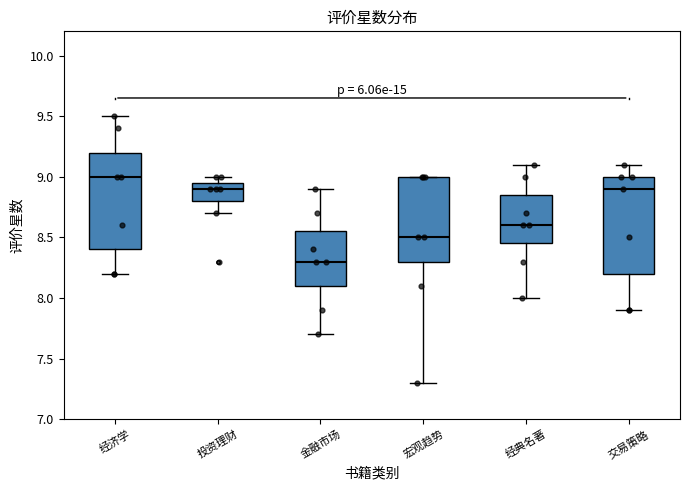

Reading left to right, read every box against the y-axis: the position of its median line, the range the box covers, and the ends of its whiskers. The values are not printed on the chart, so give them approximately, as read against the axis.

经济学: median 9.00, box 8.40 to 9.20, whiskers 8.20 to 9.50
投资理财: median 8.90, box 8.80 to 8.95, whiskers 8.70 to 9.00
金融市场: median 8.30, box 8.10 to 8.55, whiskers 7.70 to 8.90
宏观趋势: median 8.50, box 8.30 to 9.00, whiskers 7.30 to 9.00
经典名著: median 8.60, box 8.45 to 8.85, whiskers 8.00 to 9.10
交易策略: median 8.90, box 8.20 to 9.00, whiskers 7.90 to 9.10